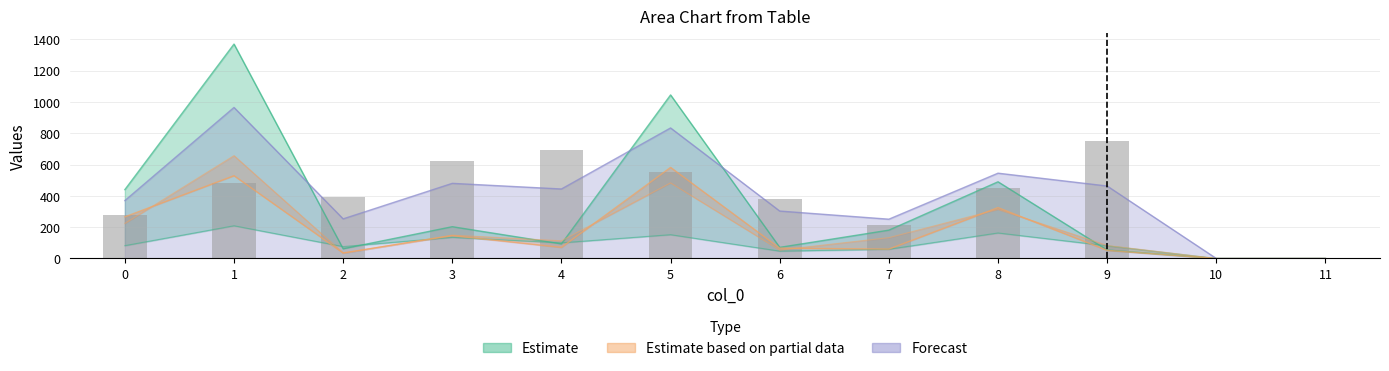

What is the total value across all series at 2?

853